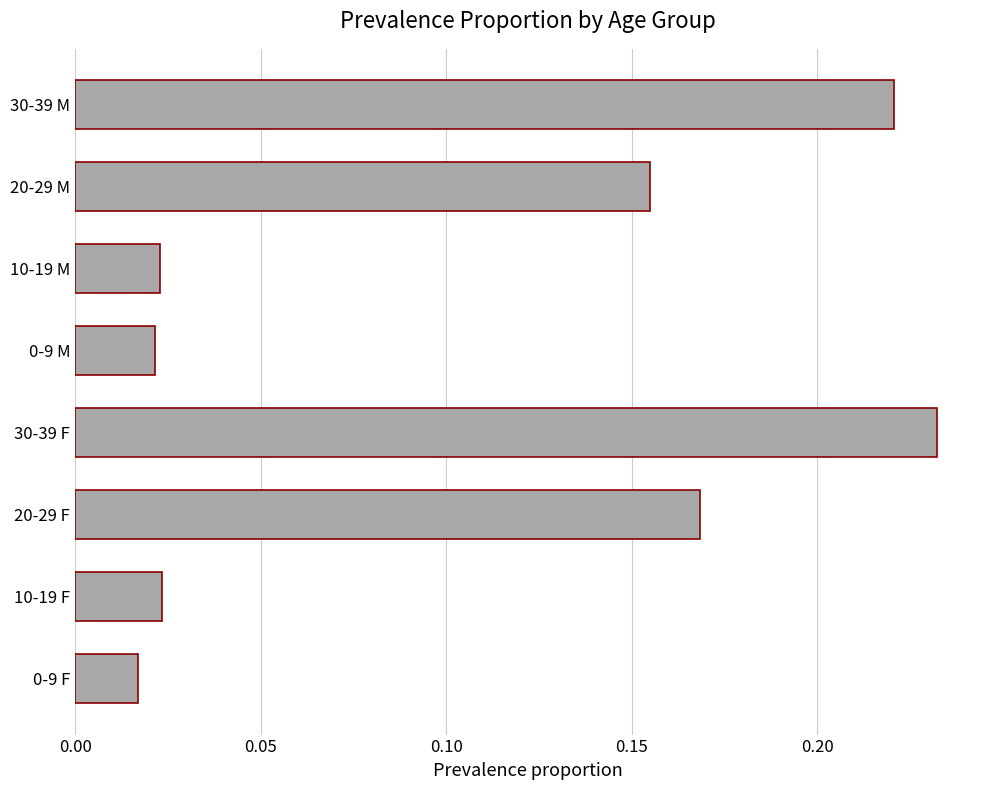

What is the sum of all values?

0.9